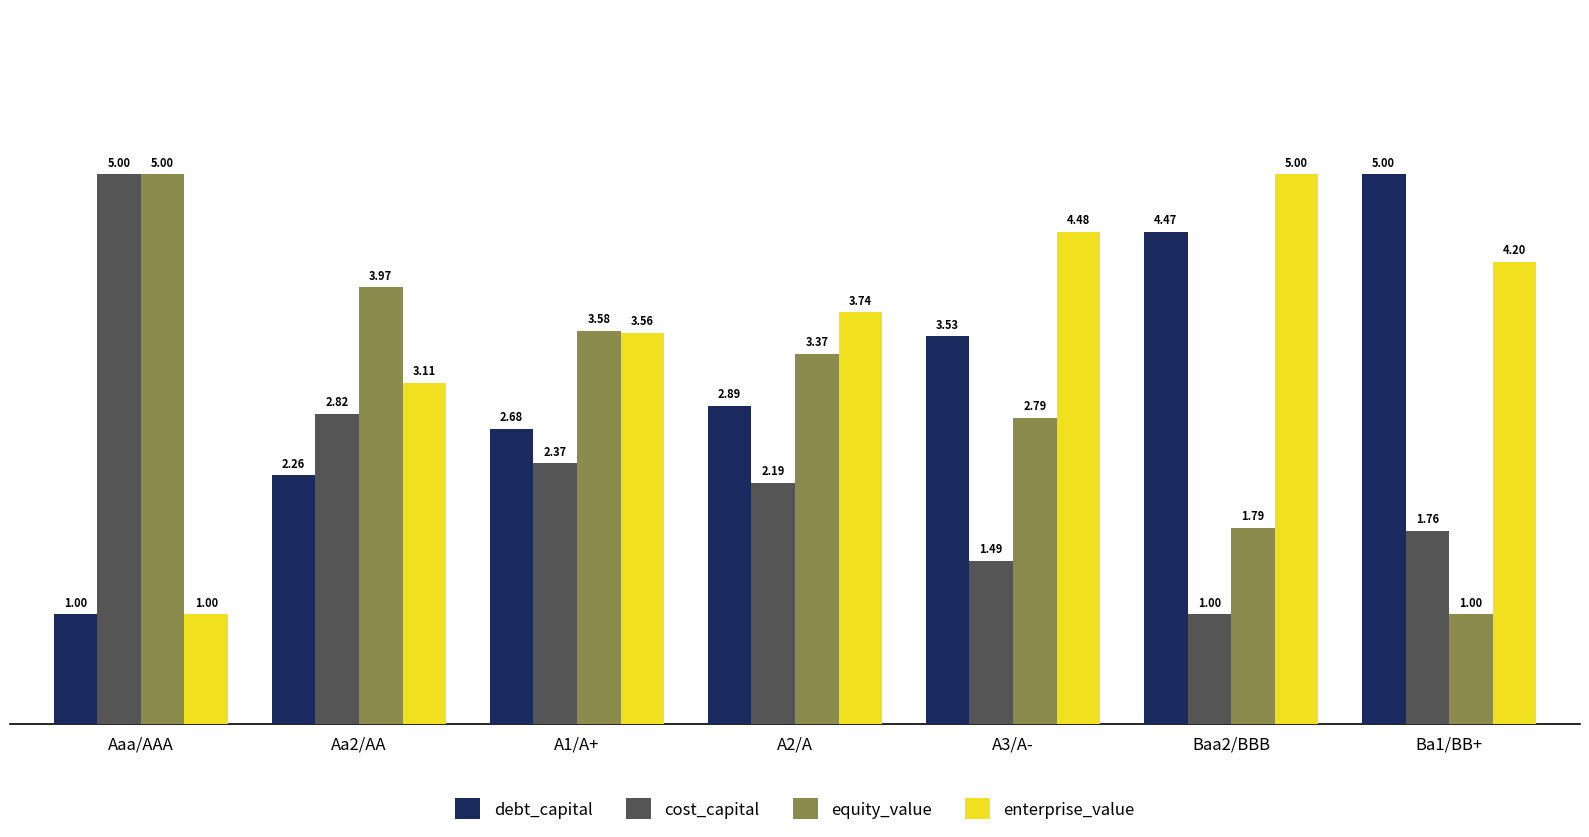

What is the spread (max minus min) of values at A2/A?

1.6